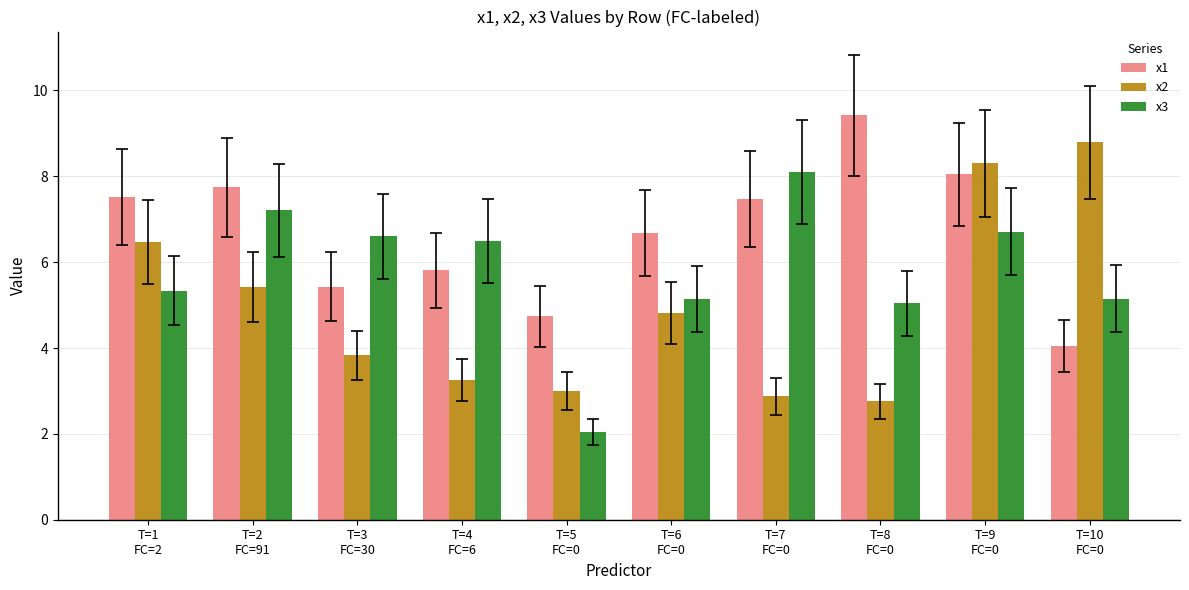

What is the average value of the x1 series?

6.7